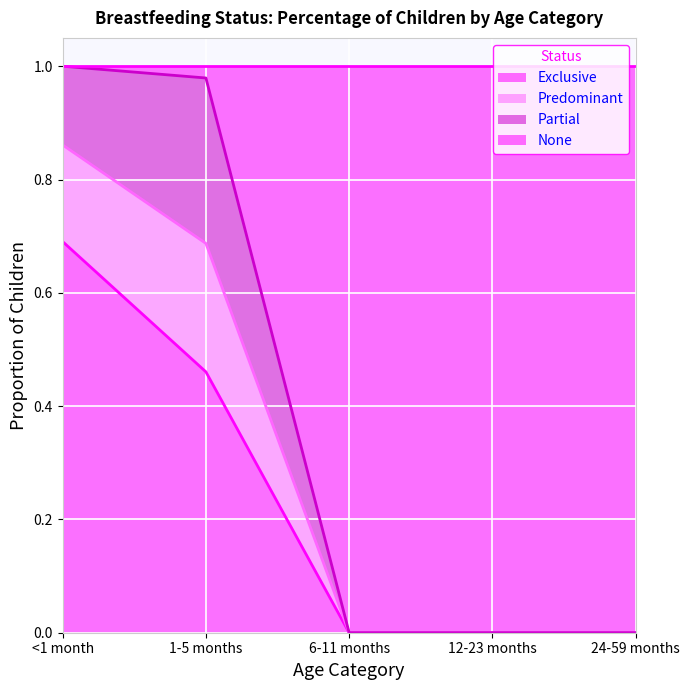

Does the chart display data point markers on the line(s)?

No